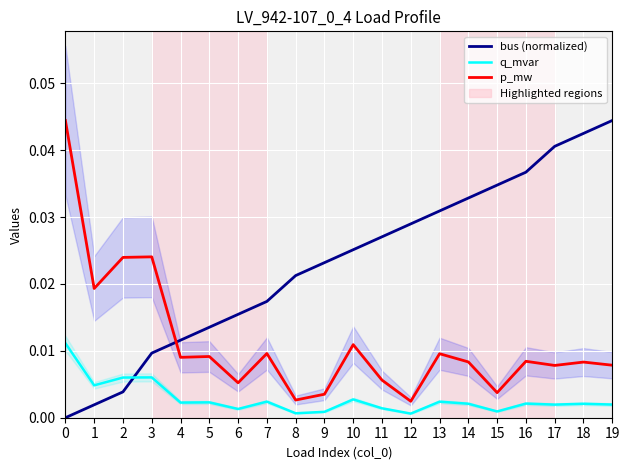

Where is p_mw nearest to the value 0?

12